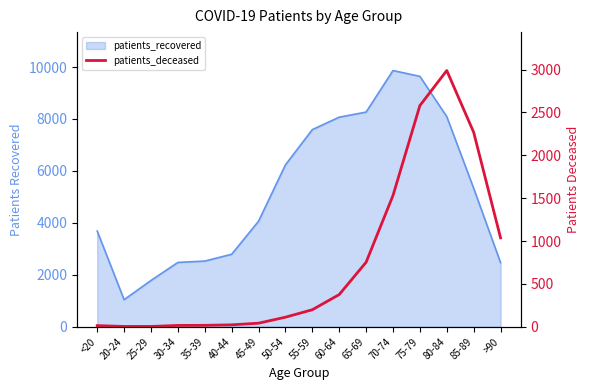

What is the label of the 11th point from the right?

40-44